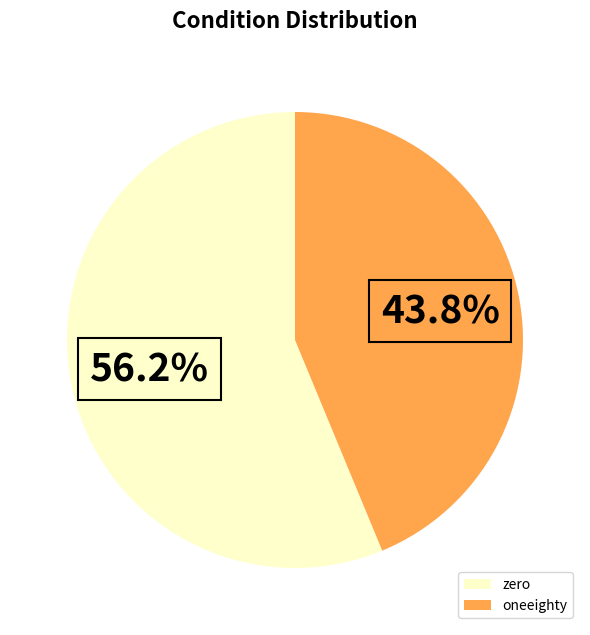

Which slice represents more than half of the pie?

zero